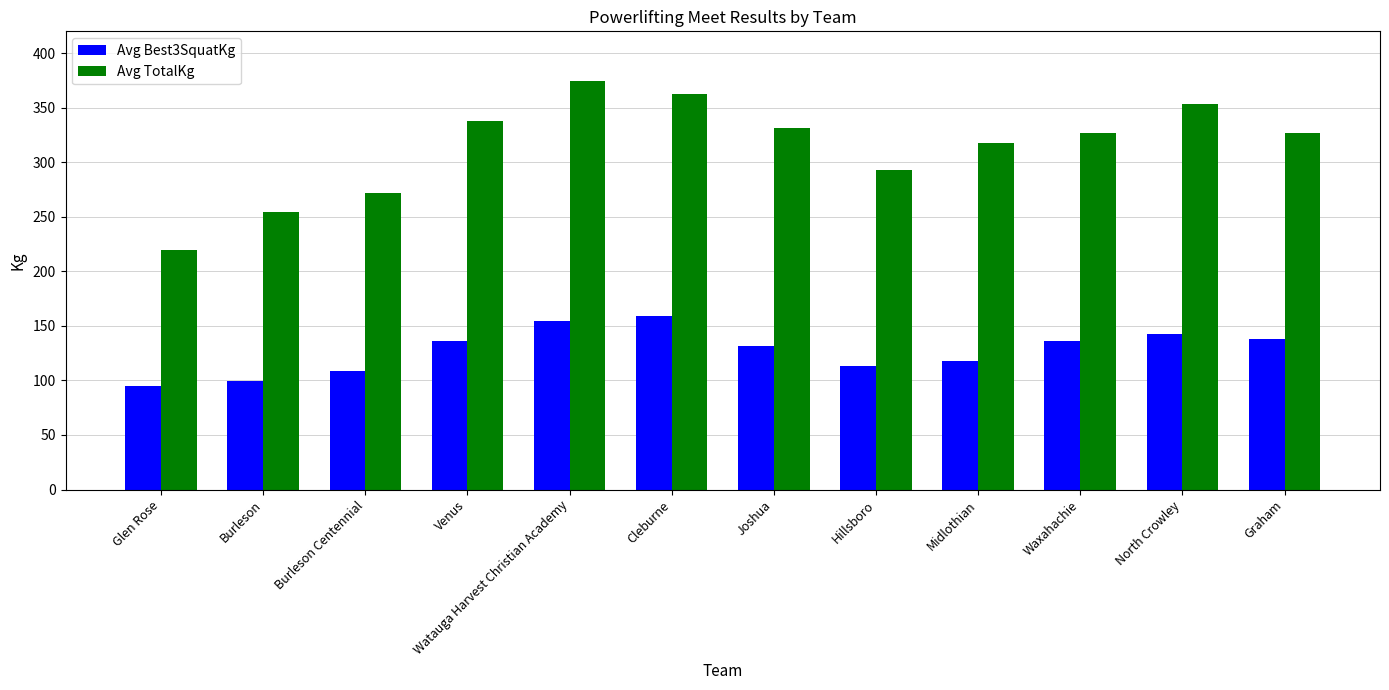

At which label does Avg TotalKg first exceed 326?

Venus